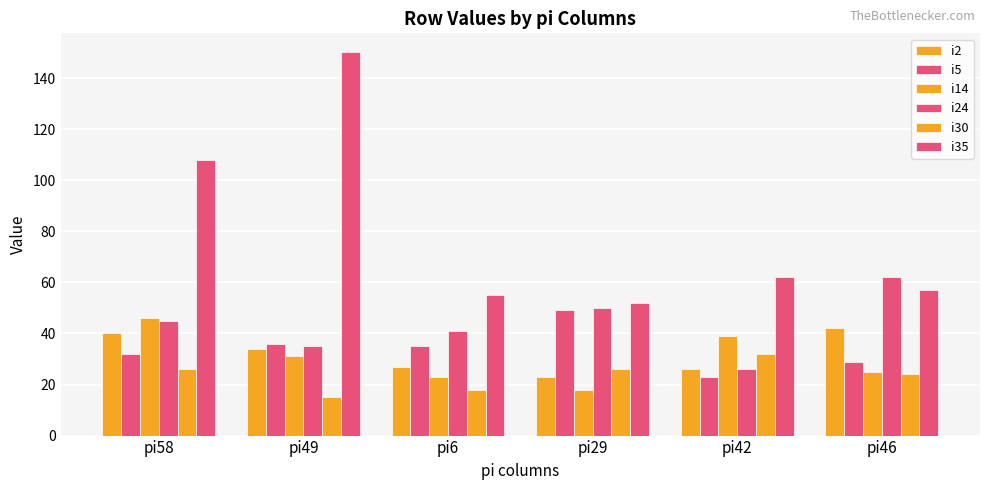

At which label does i2 first exceed 34?

pi58